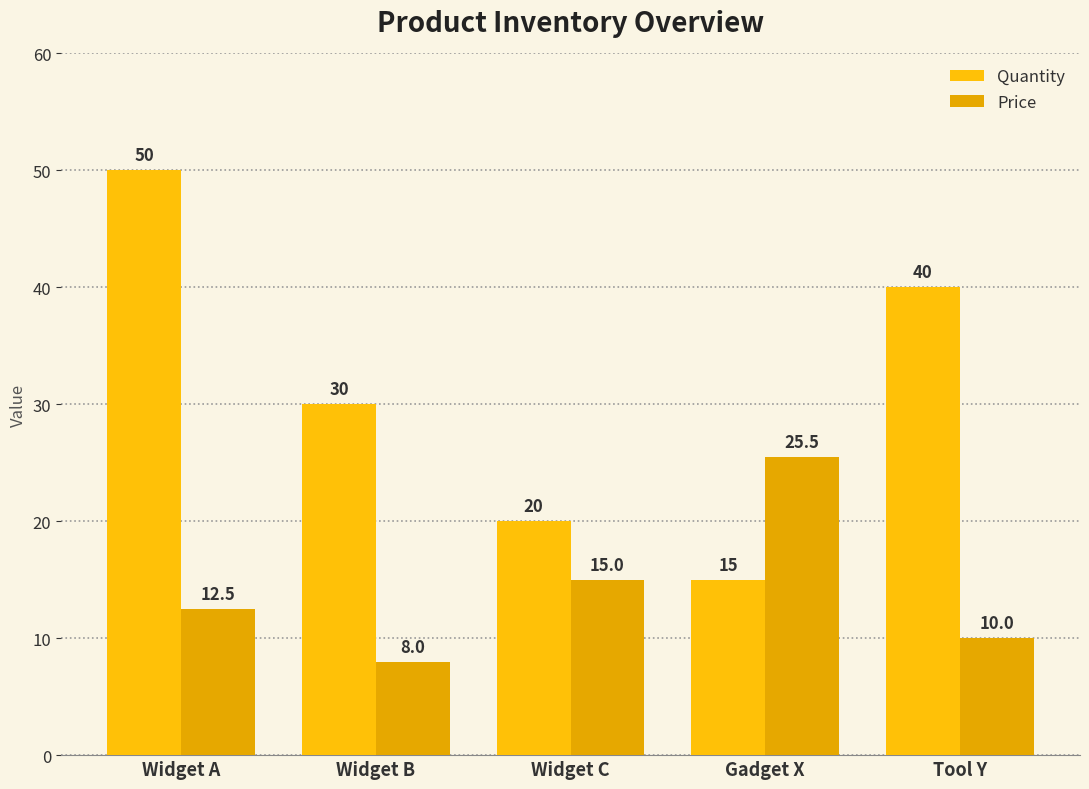

What are all the series names shown in the legend?

Quantity, Price